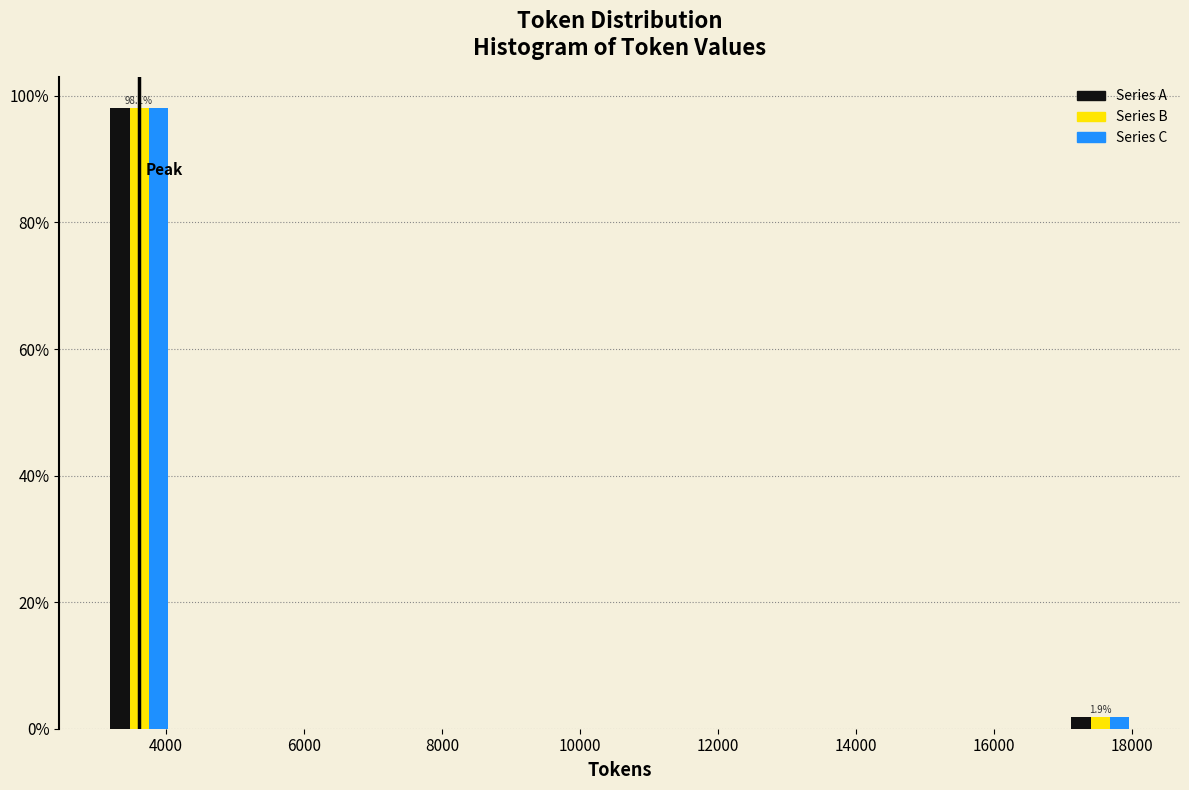

In the Series B series, which range on the x-axis has the tallest bar?

3200 to 4200